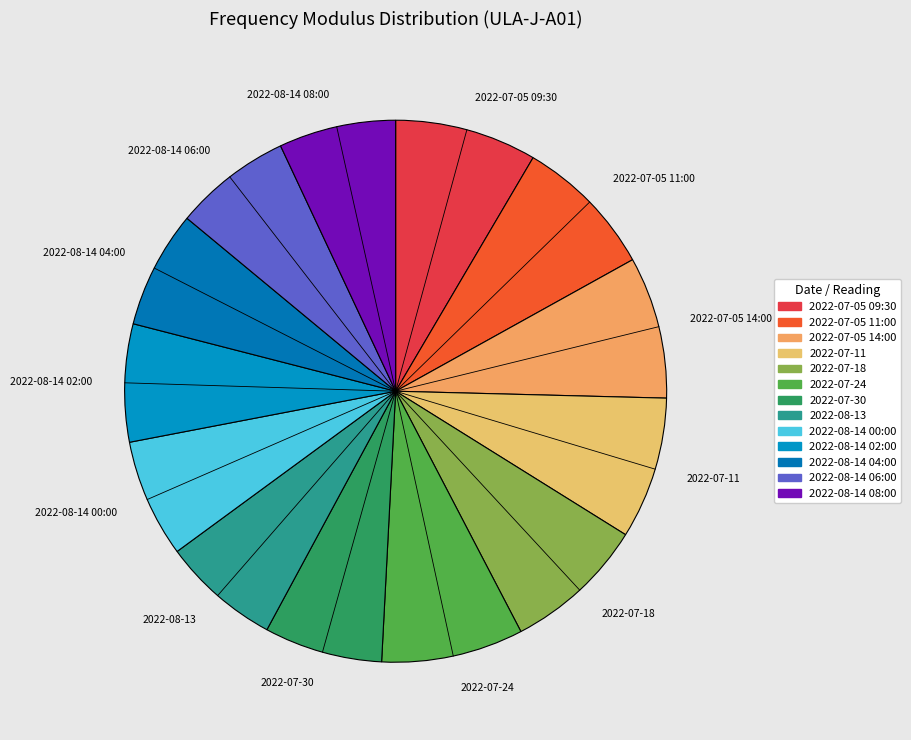

True or false: 2022-07-30 accounts for 13% of the total.

False